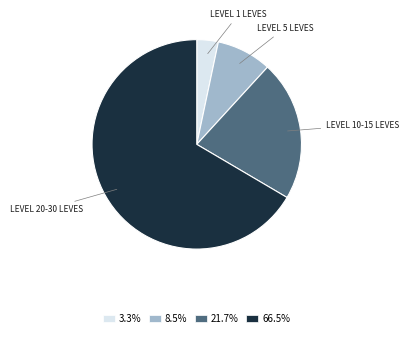

How many slices are in this pie chart?

4